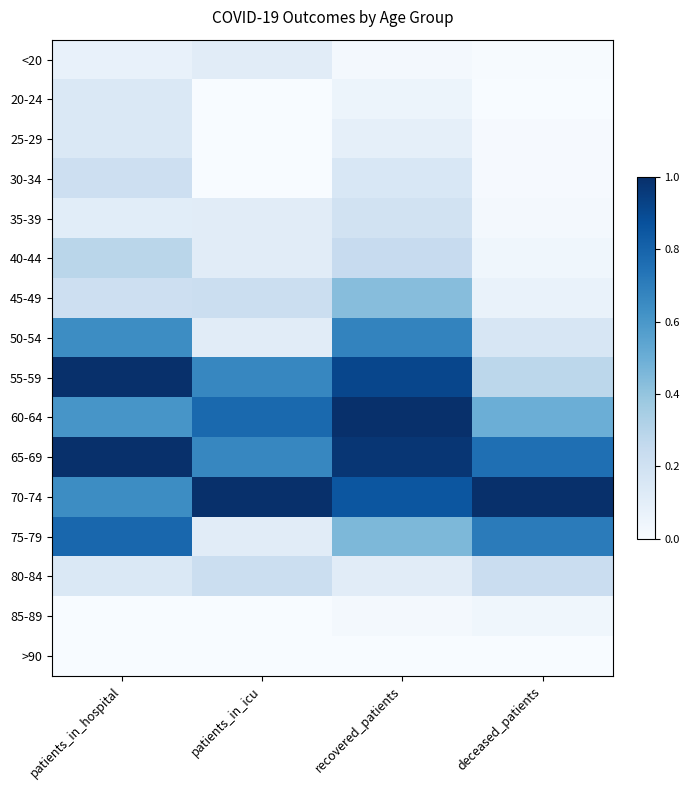

At how many categories does at least one series exceed 0?

4